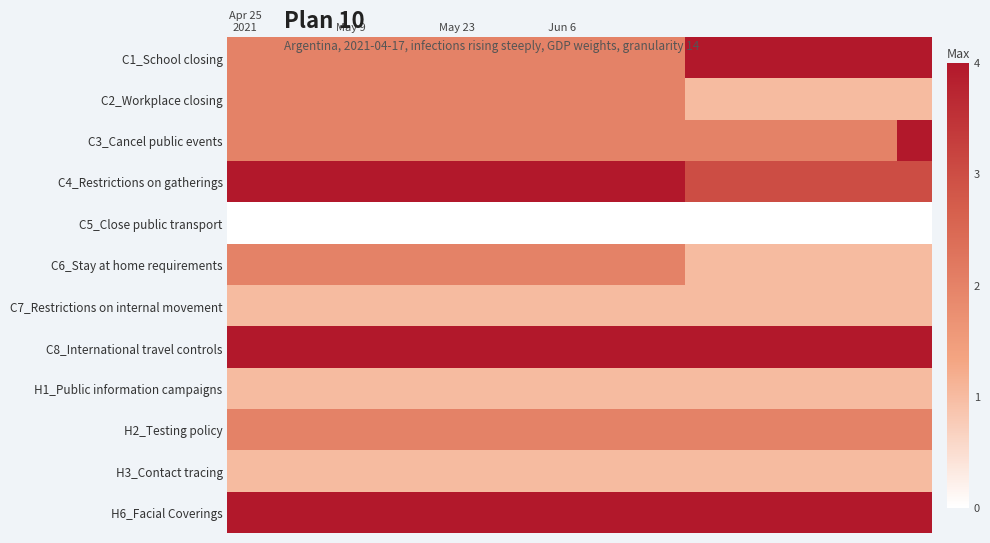

Rank the series by their maximum value, from highest to lowest.

C1_School closing, C3_Cancel public events, C4_Restrictions on gatherings, C8_International travel controls, H6_Facial Coverings, C2_Workplace closing, C6_Stay at home requirements, H2_Testing policy, C7_Restrictions on internal movement, H1_Public information campaigns, H3_Contact tracing, C5_Close public transport